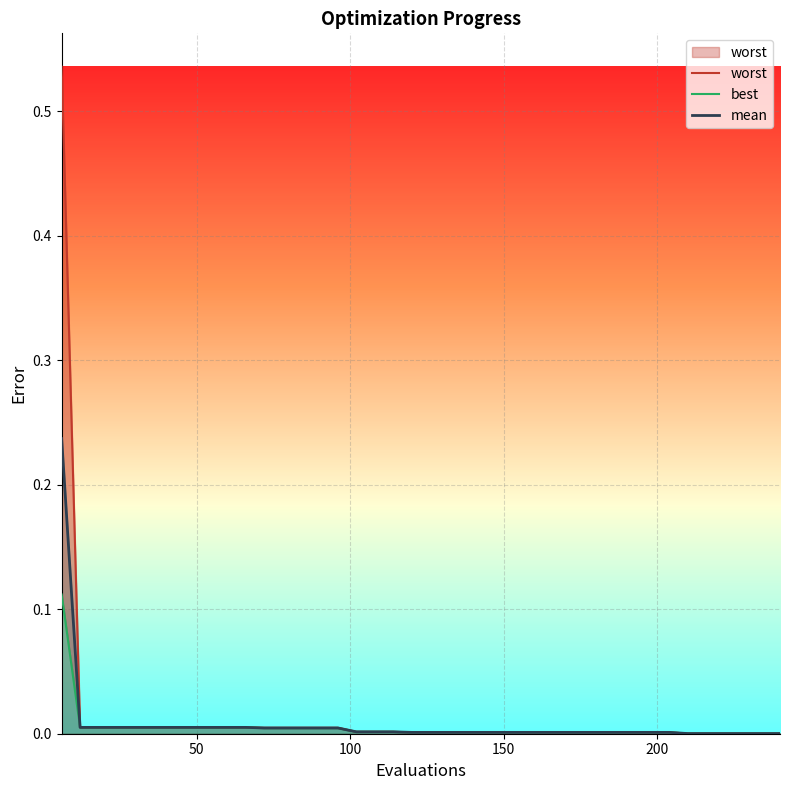

List the series in order of their peak value, highest first.

worst, mean, best